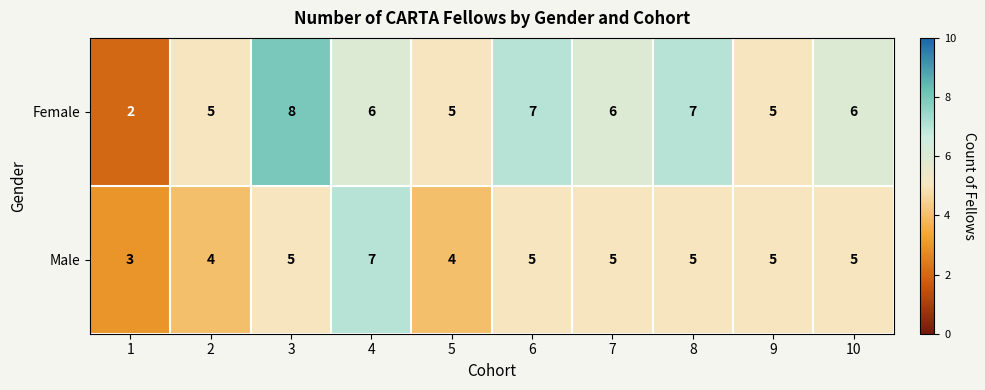

Reading left to right, what are all the values shown in this chart?

Female: 1=2	2=5	3=8	4=6	5=5	6=7	7=6	8=7	9=5	10=6
Male: 1=3	2=4	3=5	4=7	5=4	6=5	7=5	8=5	9=5	10=5